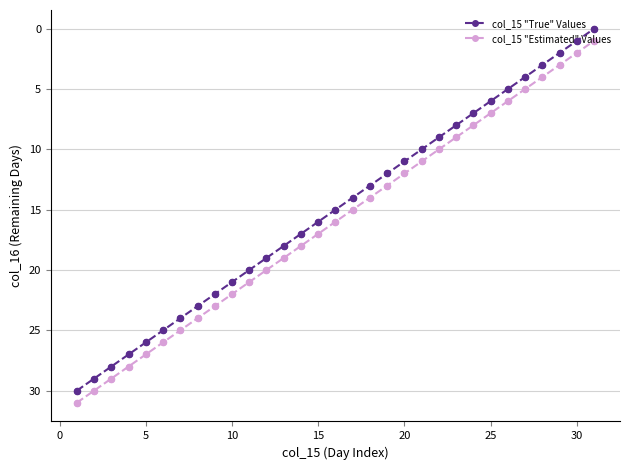

True or false: col_15 "True" Values has more than 2 points higher than both neighbors.

False